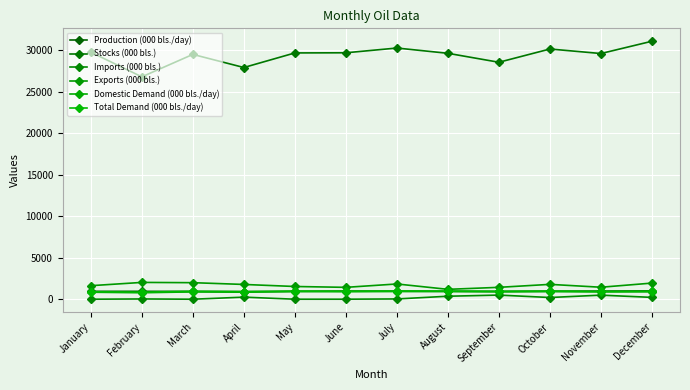

What is the greatest value displayed?

31075.0